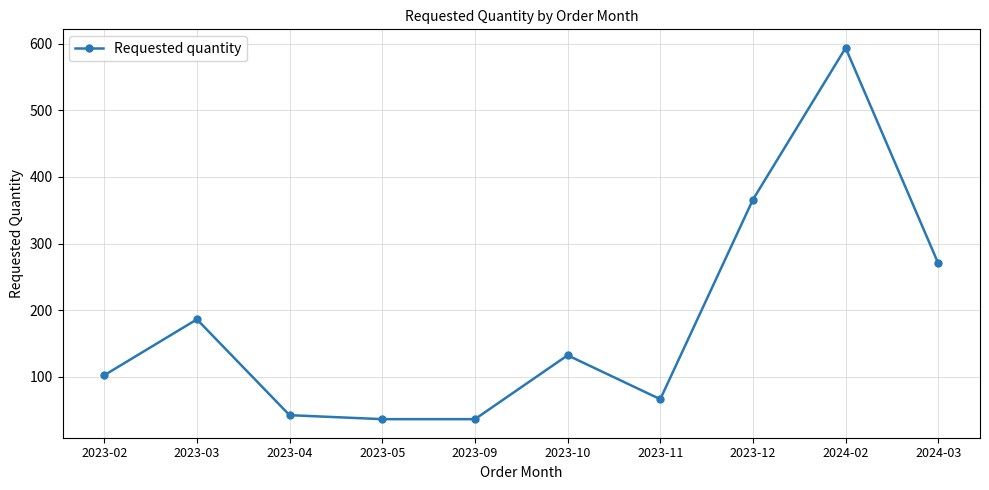

Where does the data first go above 132?

2023-03